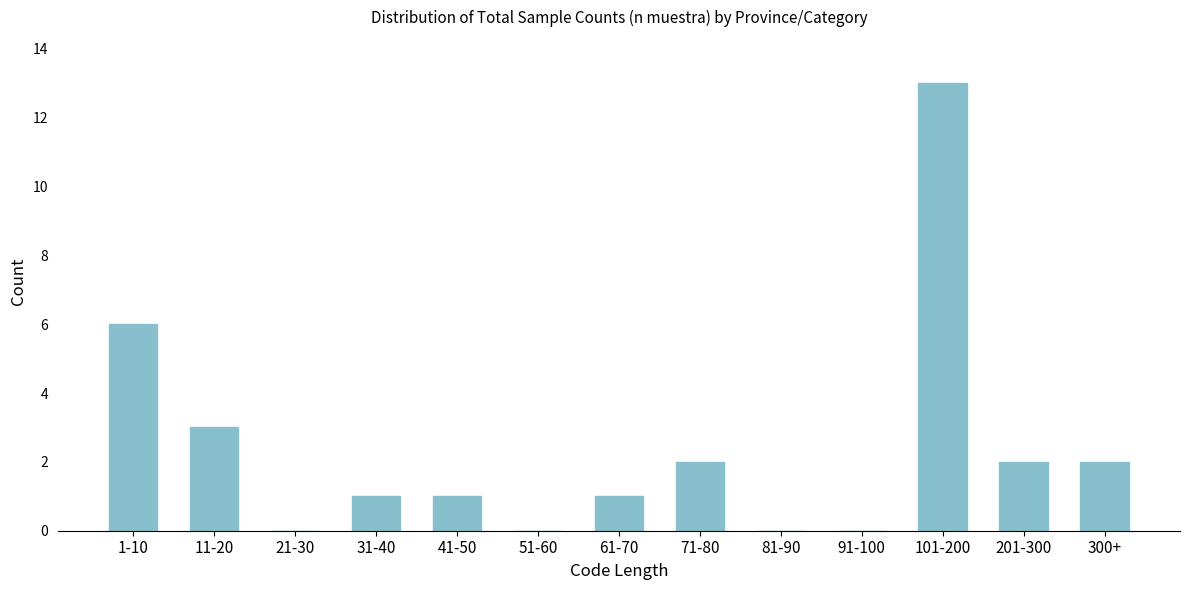

Reading left to right, extract all data points from this chart.

1-10=6	11-20=3	21-30=0	31-40=1	41-50=1	51-60=0	61-70=1	71-80=2	81-90=0	91-100=0	101-200=13	201-300=2	300+=2